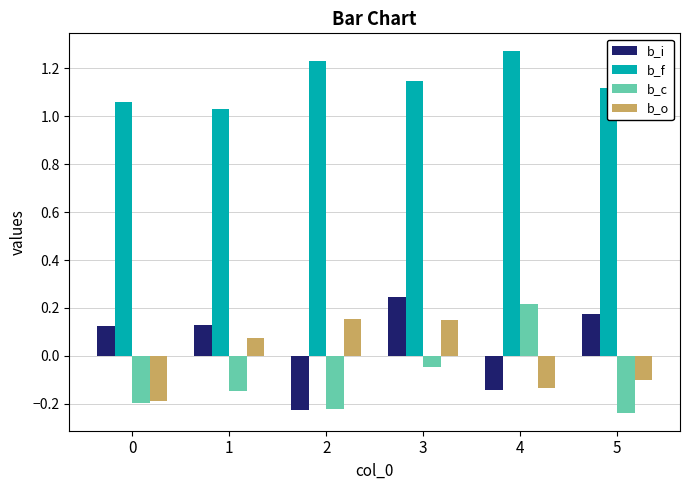

What is the spread (max minus min) of values at 5?

1.4